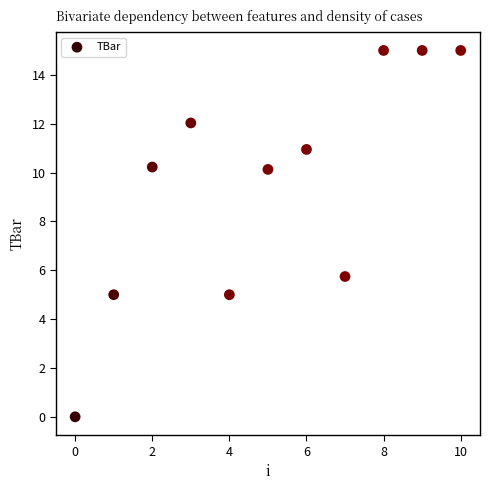

What Y value in the scatter plot is closest to 7?

5.7